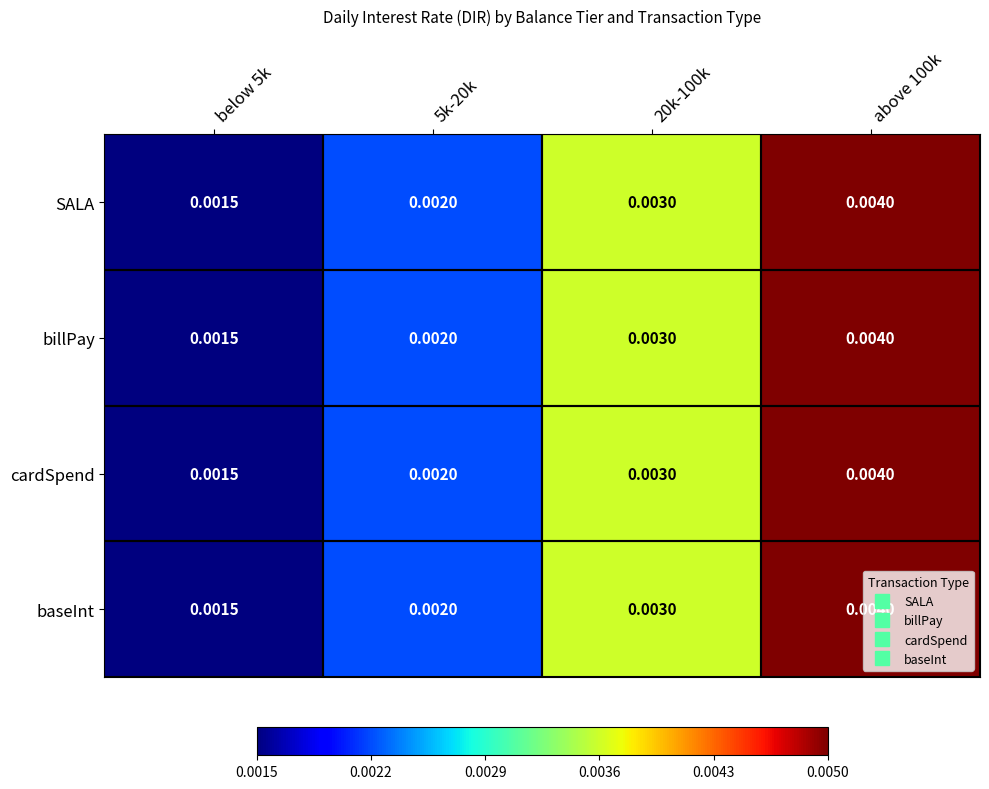

Is the value of billPay at above 100k greater than the value of SALA at 20k-100k?

Yes